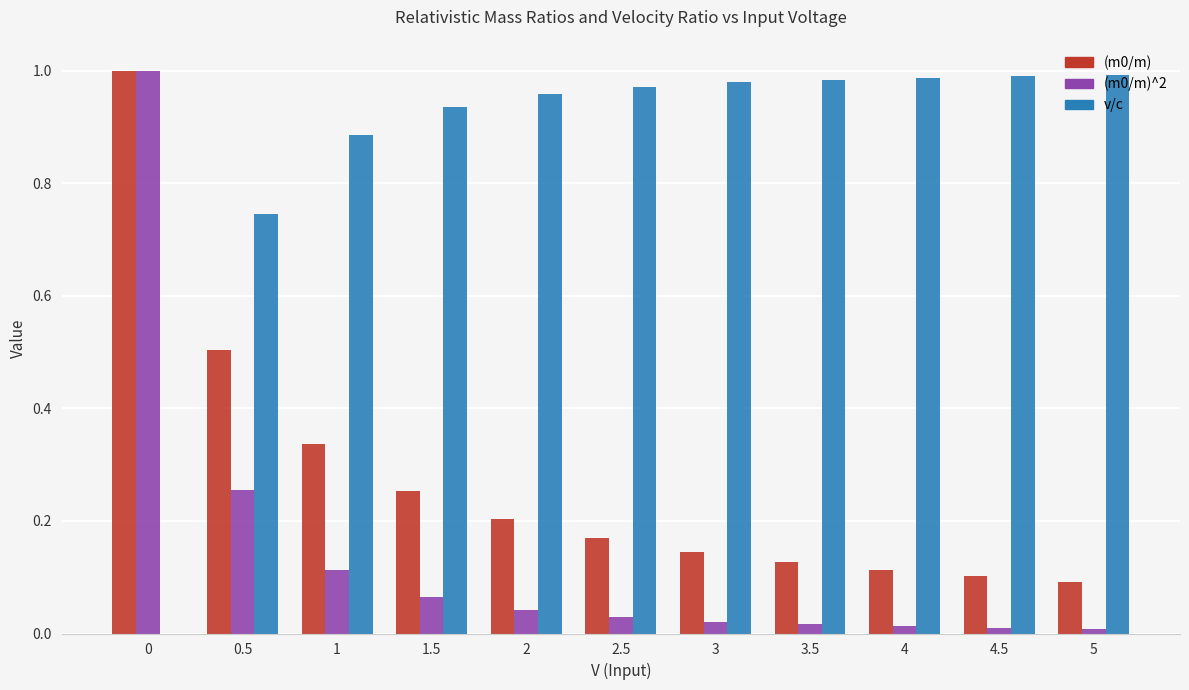

How many categories are shown in the chart?

11